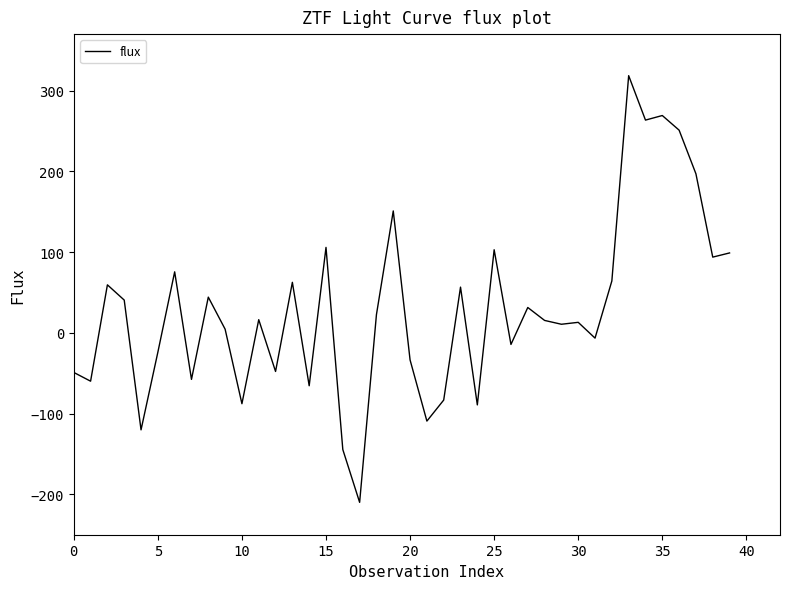

What is the sum of all values?

1167.1